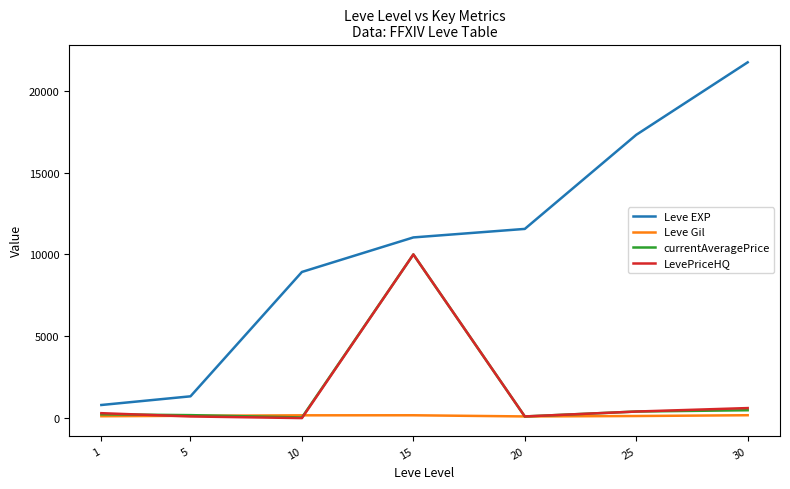

True or false: Leve Gil and Leve EXP cross at least once.

False